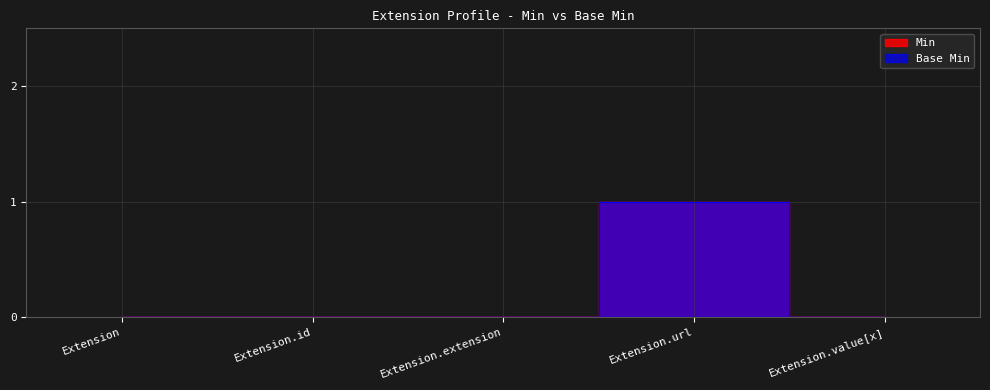

What is the label of the 4th point from the right?

Extension.id